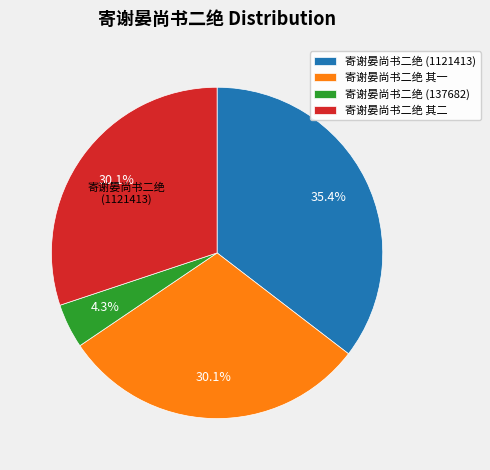

How much of the chart is everything except 寄谢晏尚书二绝 其二?

69.9%